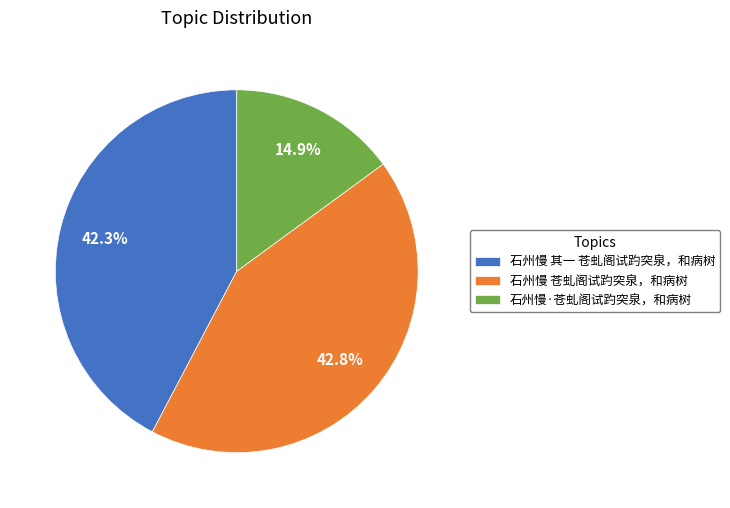

Does any single category account for the majority?

No